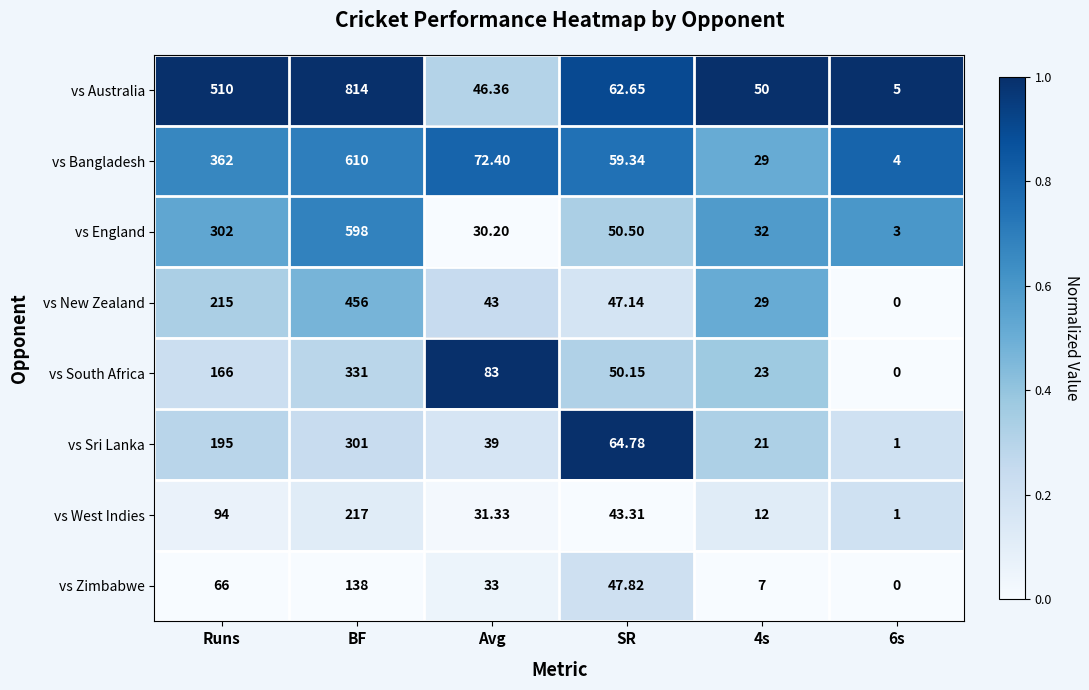

At how many categories does at least one series exceed 0?

6